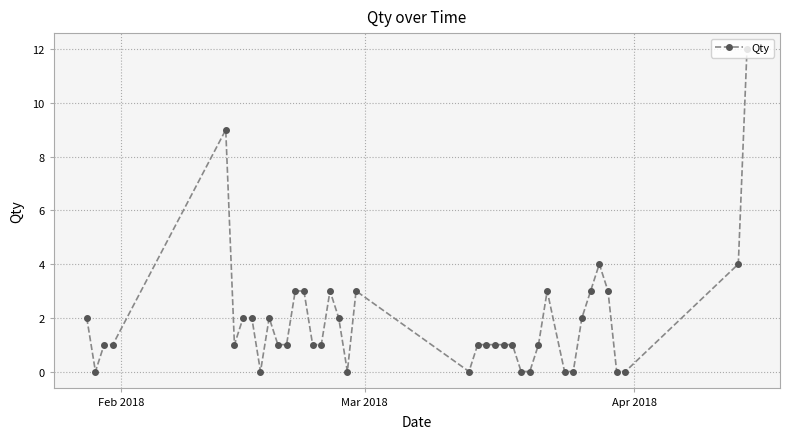

Does the chart have visible grid lines?

Yes